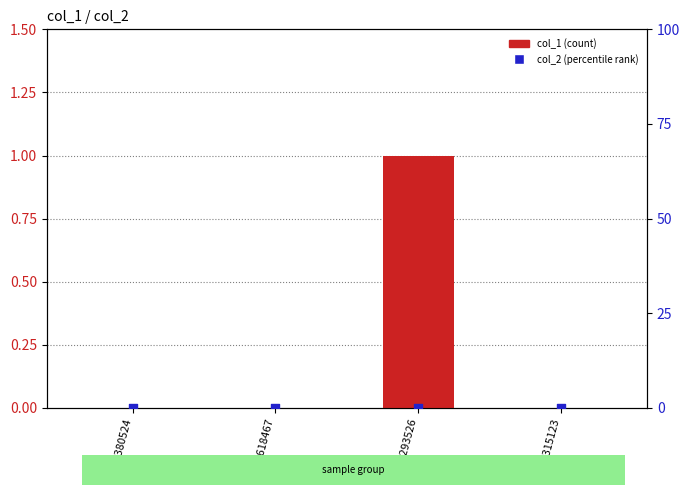

Which series reaches the maximum Y coordinate?

col_1 (count)